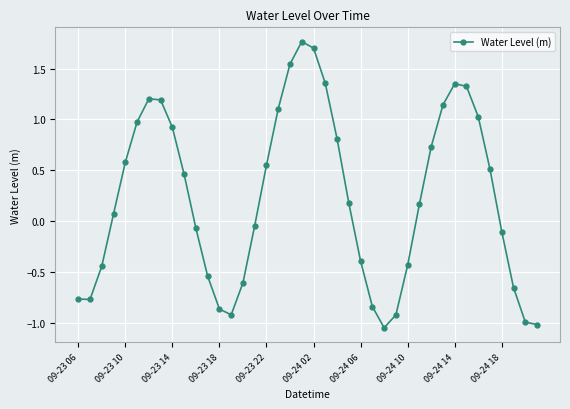

What is the value of the 8th point from the left?

1.2